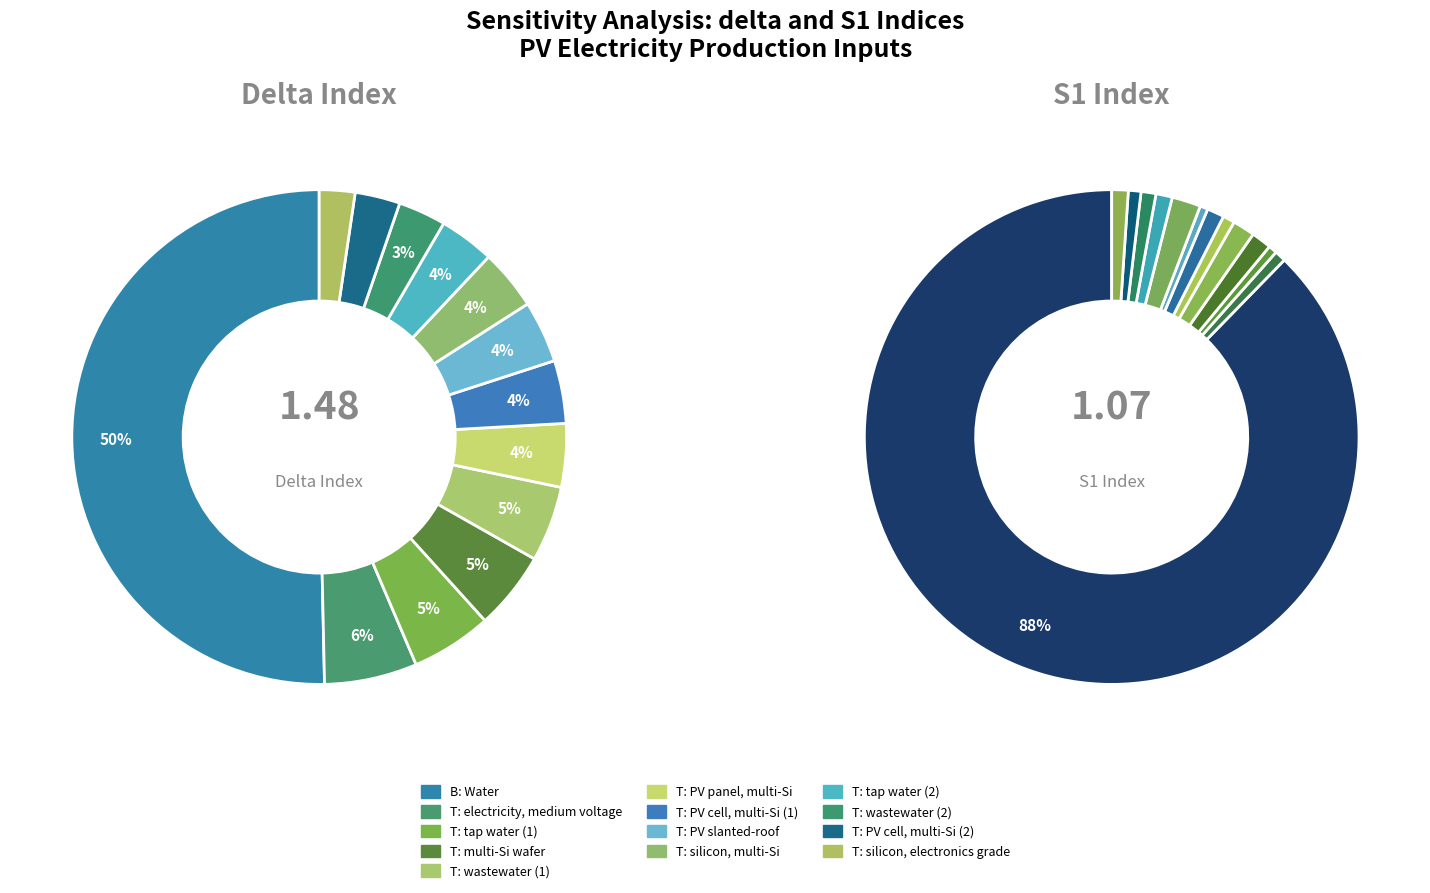

Is there any slice that represents more than half of the pie?

Yes